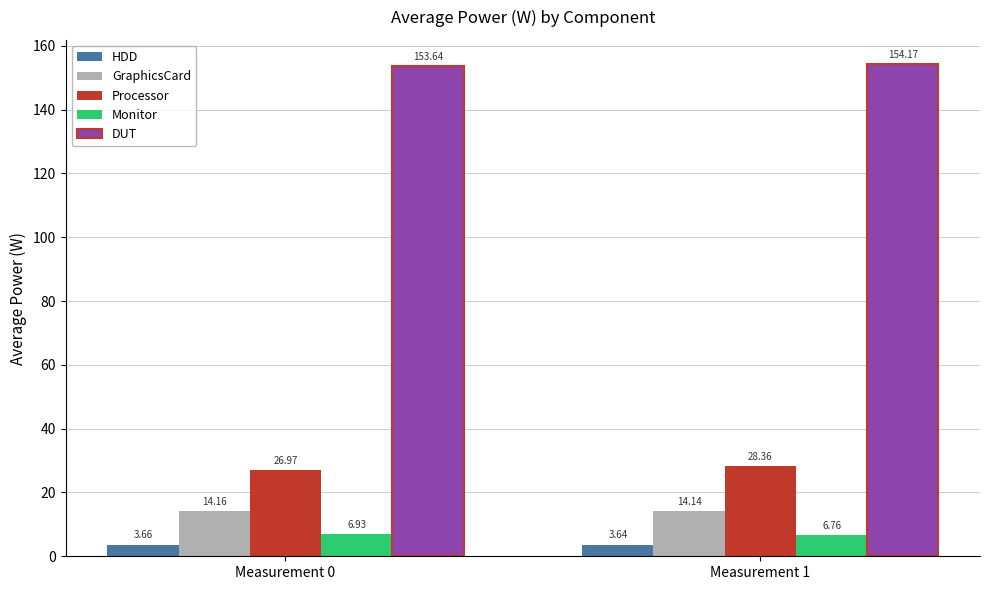

What is the value of the Processor bar at the 2nd from the left?

28.4